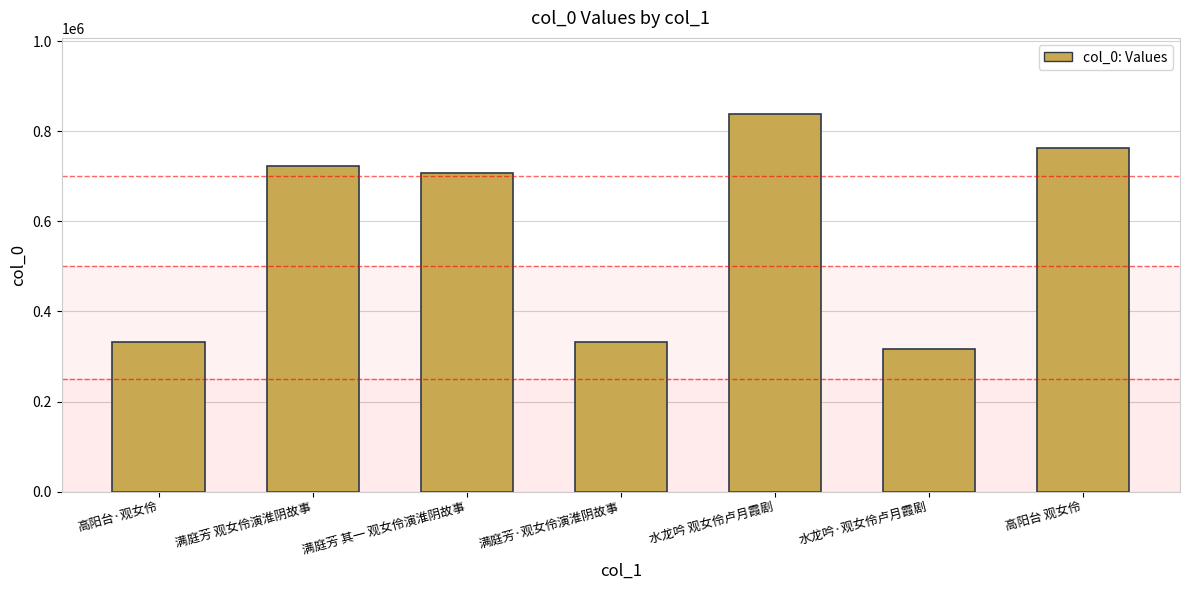

True or false: the data shows 467765 at 满庭芳·观女伶演淮阴故事.

False